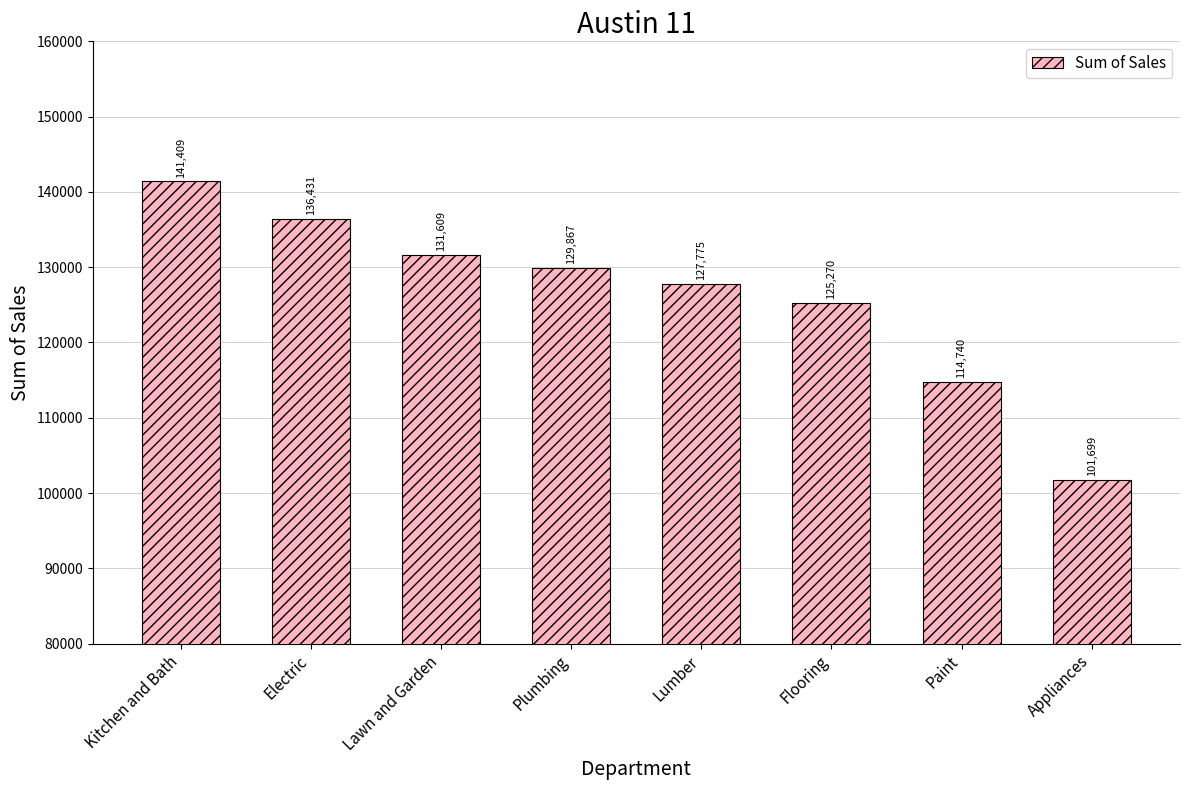

What is the sum of all values?

1008799.8